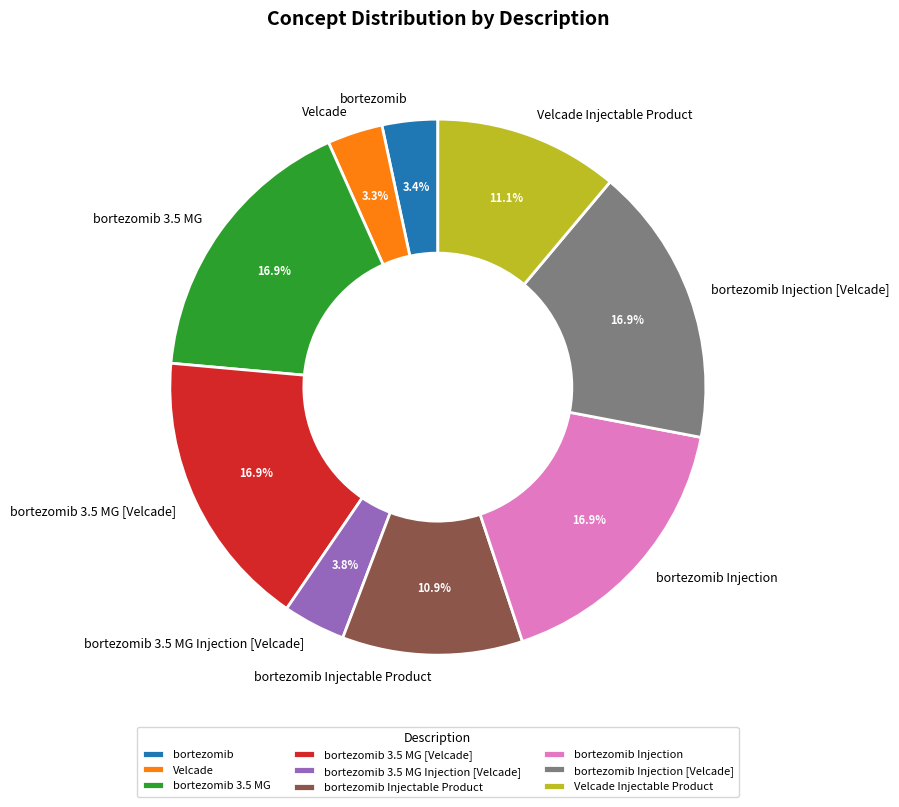

Does Velcade Injectable Product account for over 50% of the chart?

No